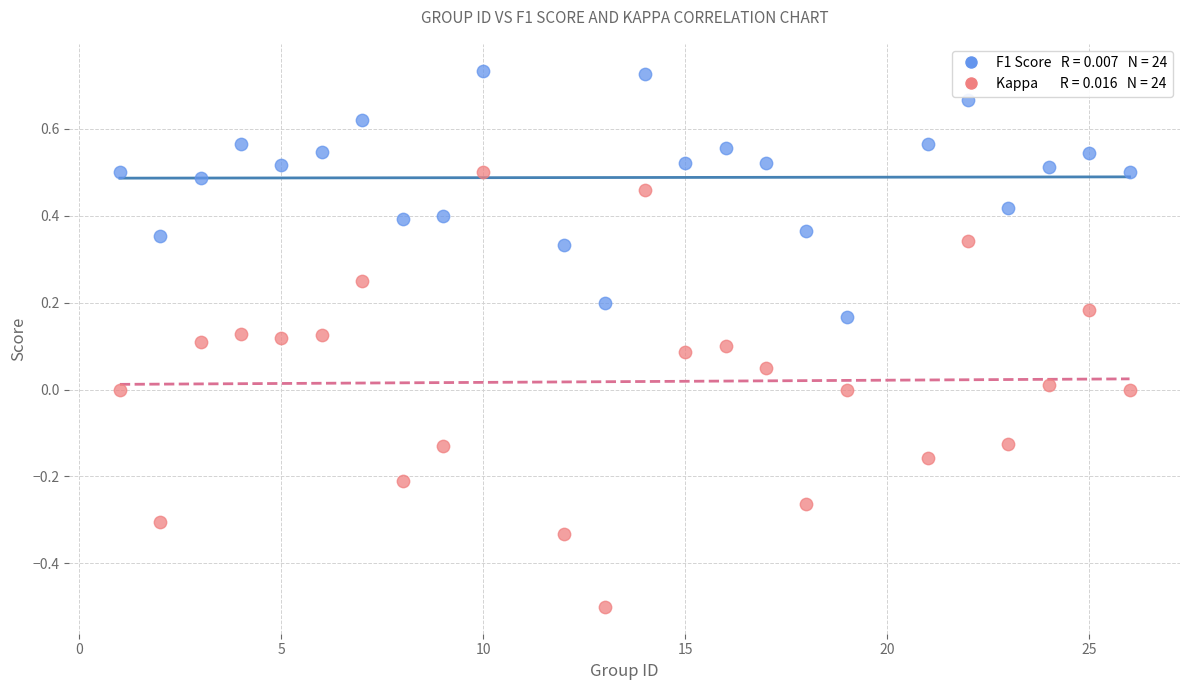

Across all data points, what is the range of Y values (max minus min)?

1.2